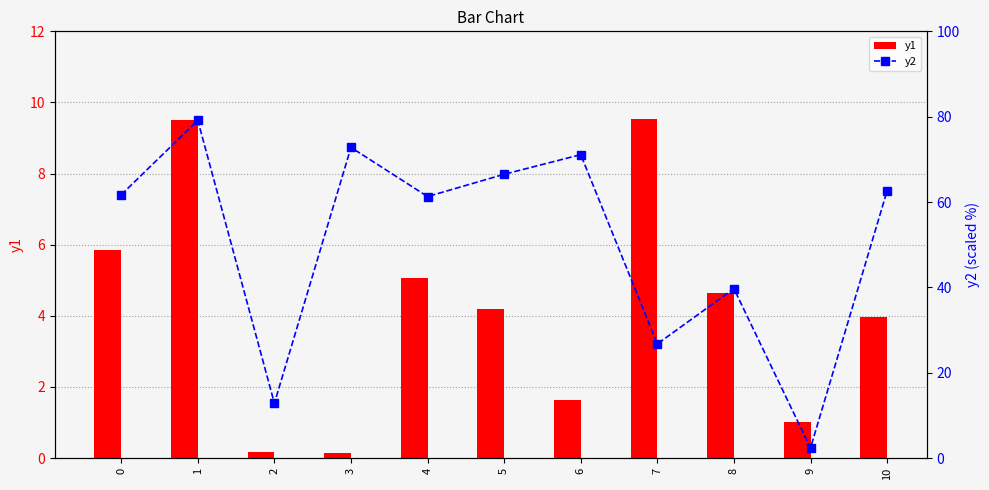

Which series changed the most between 0 and 7?

y2